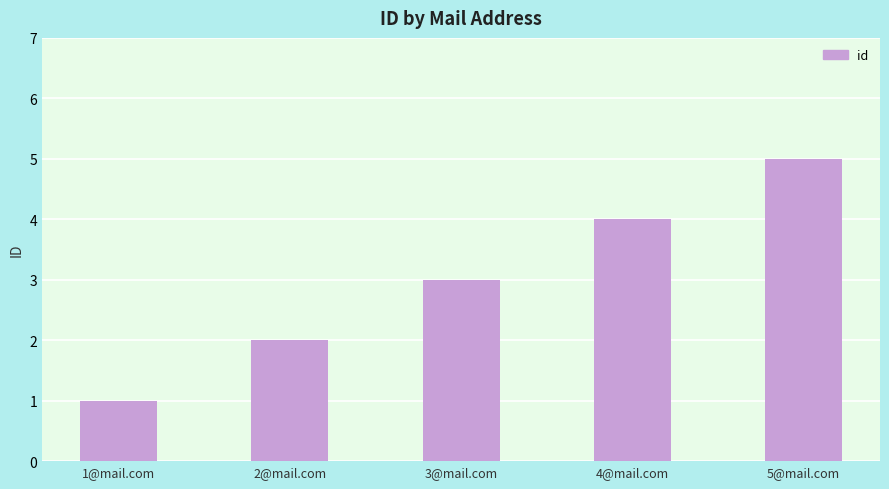

How many data points does each series have?

5